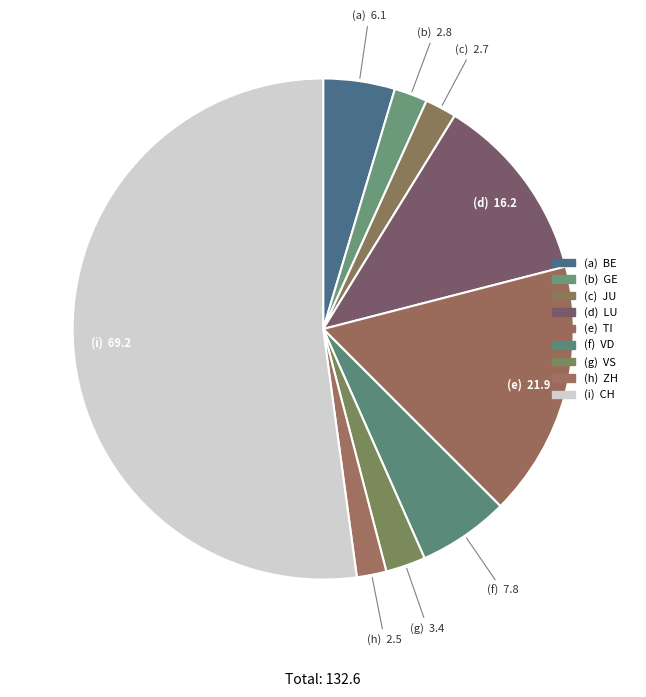

Count the number of slices in the pie.

9